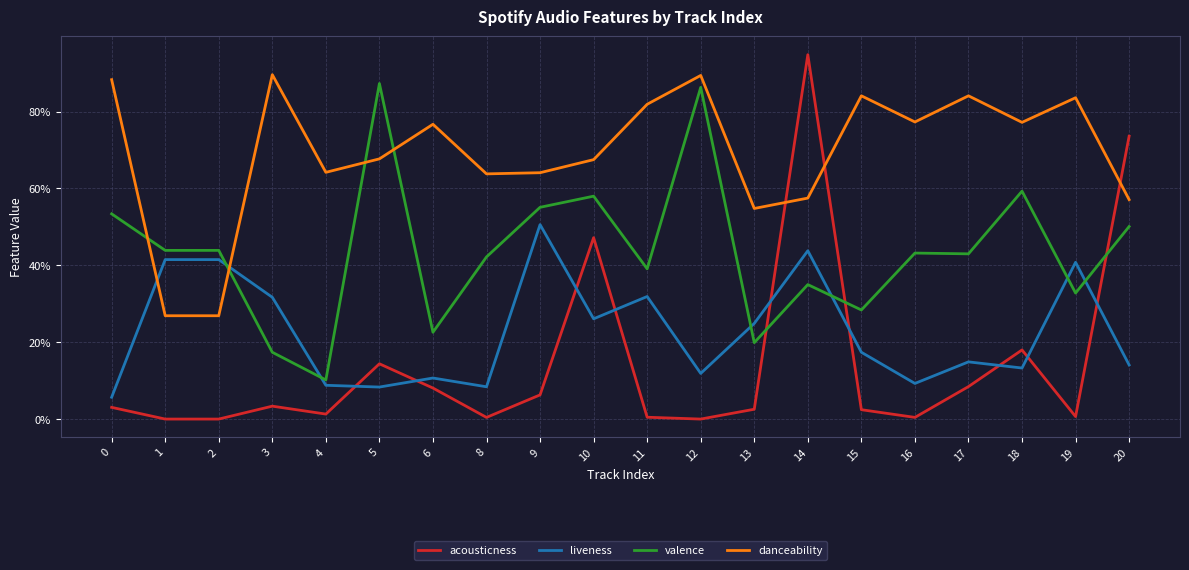

True or false: acousticness and danceability cross at least once.

True